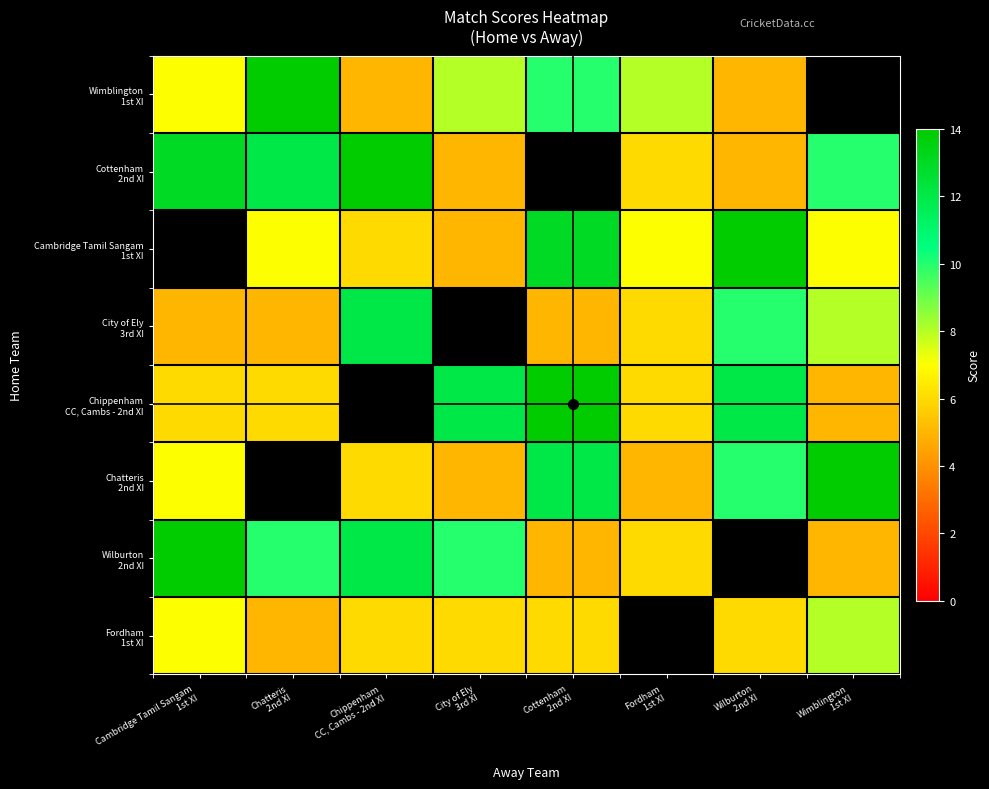

At how many categories does at least one series exceed 9?

7